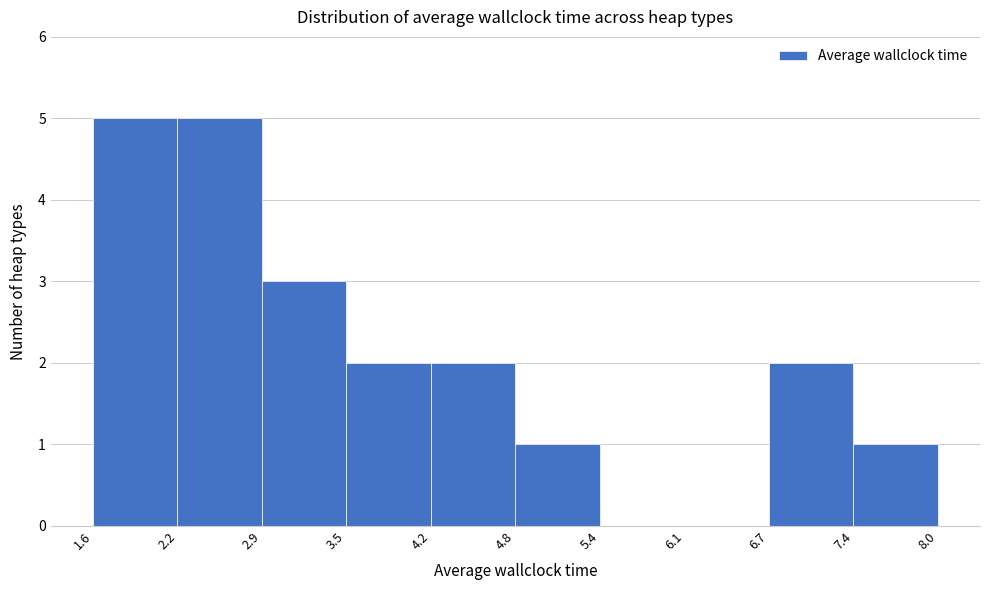

What is the height of the bar covering 4.2 to 4.8 on the x-axis? The values are not printed on the chart, so give them approximately, as read against the axis.

2